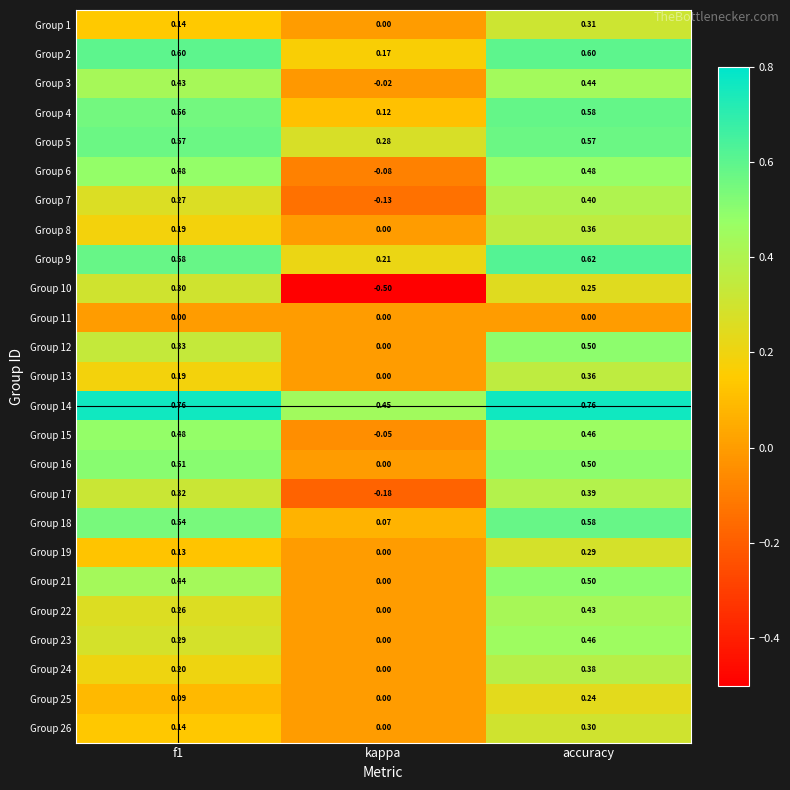

Which category has the highest value in the Group 19 series?

accuracy